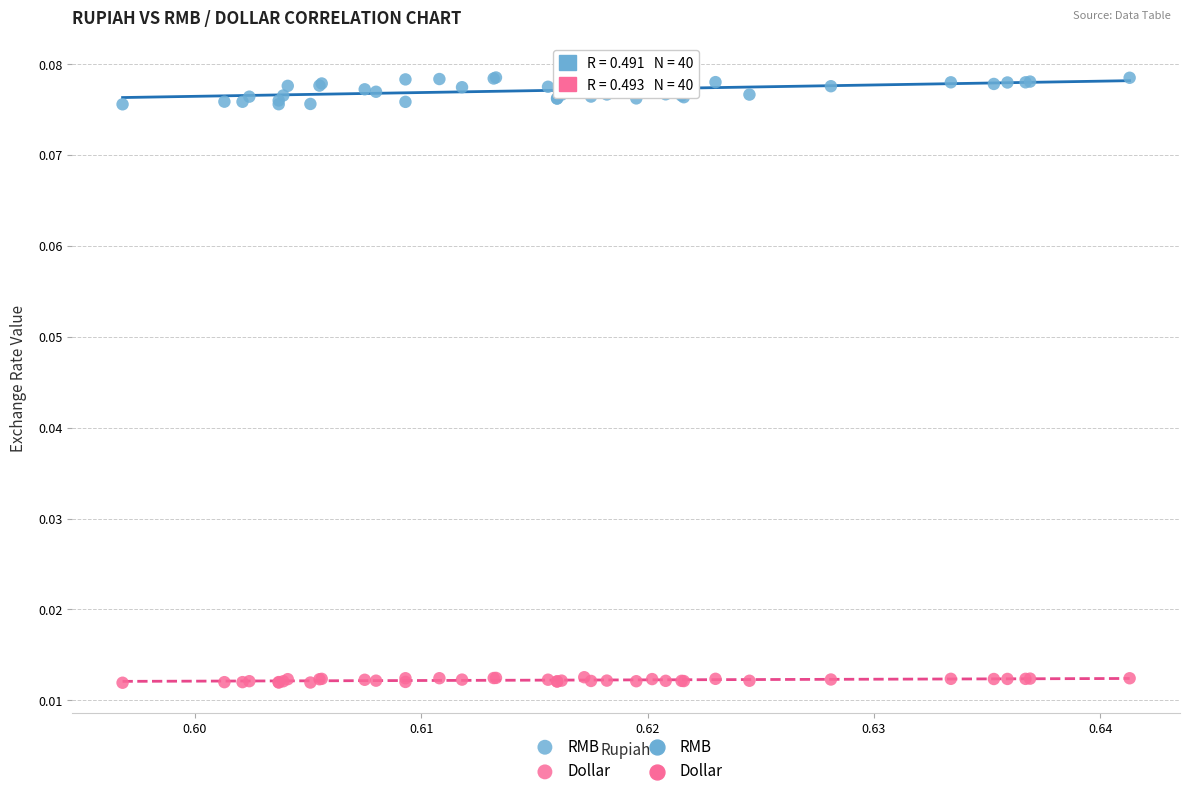

Which series has the widest spread of Y values?

RMB